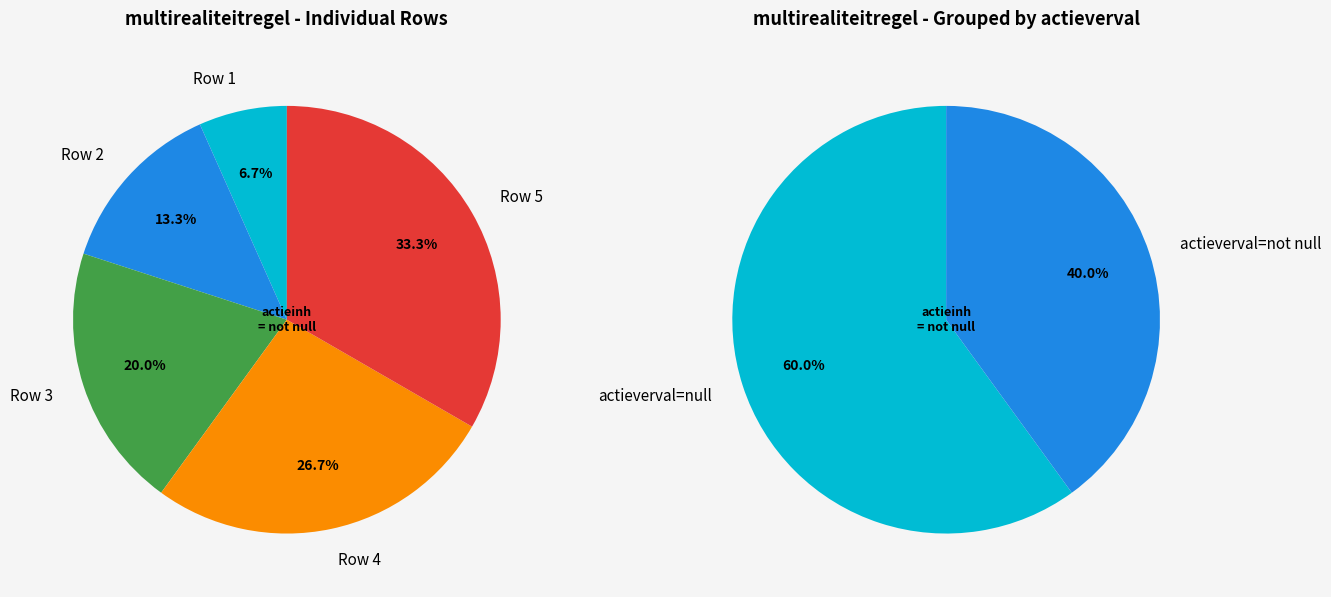

To the nearest percent, what is the average slice percentage?

20%